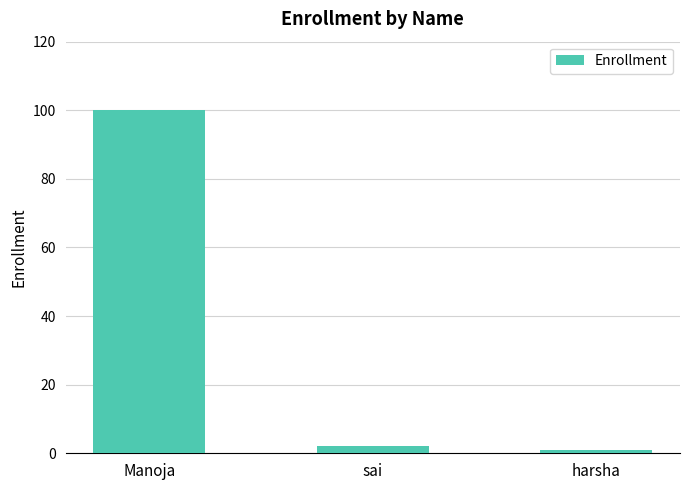

At which label is the value closest to 50?

sai